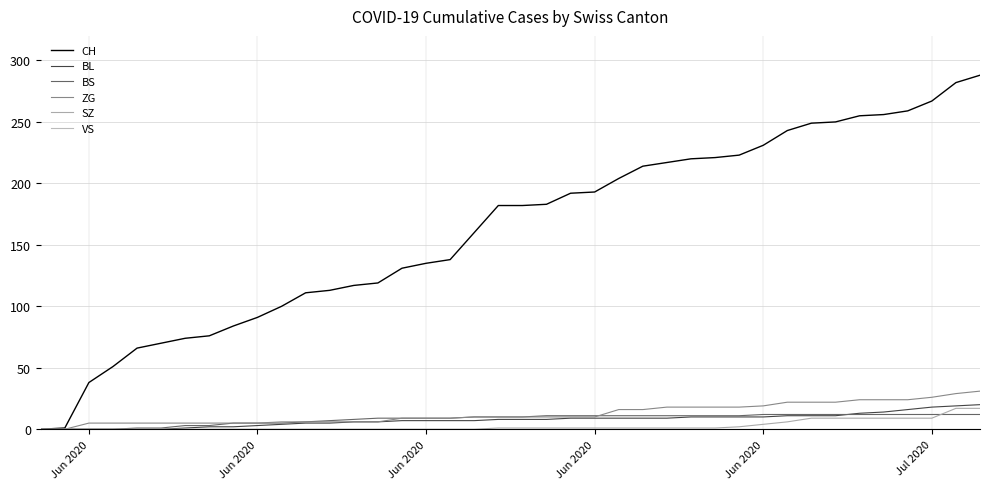

Is this an area chart (filled region under the line)?

No